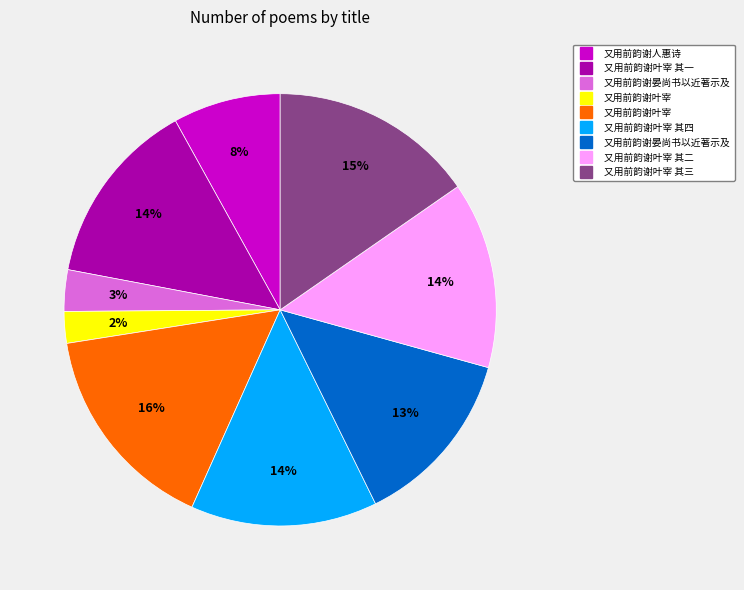

Is there a majority slice in this chart?

No